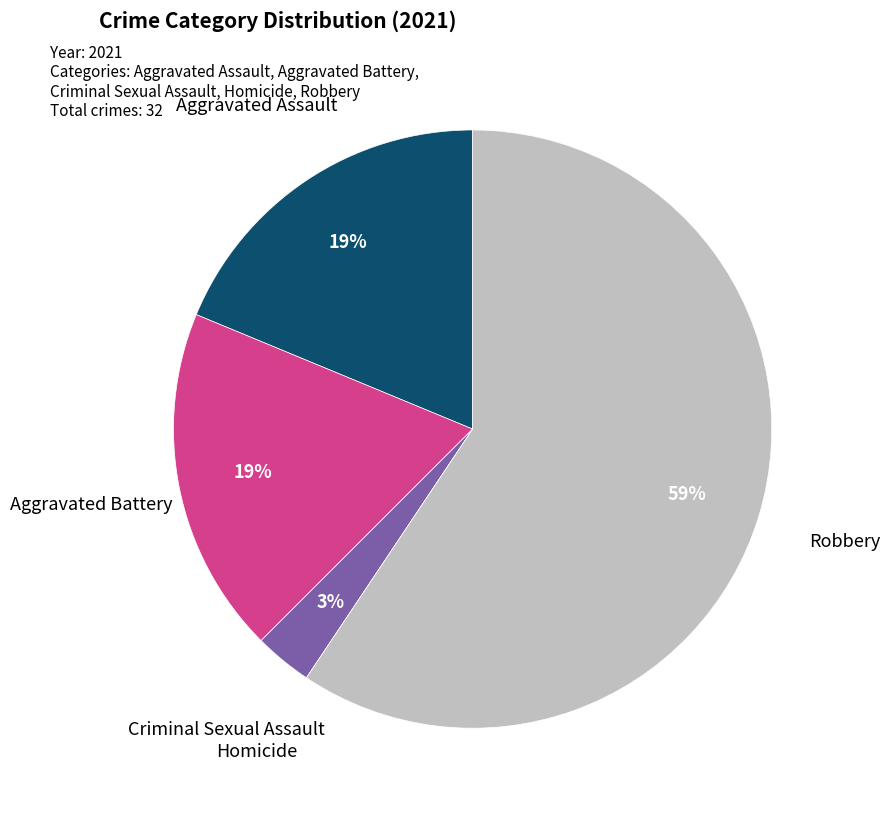

To the nearest percent, what is the average slice percentage?

20%